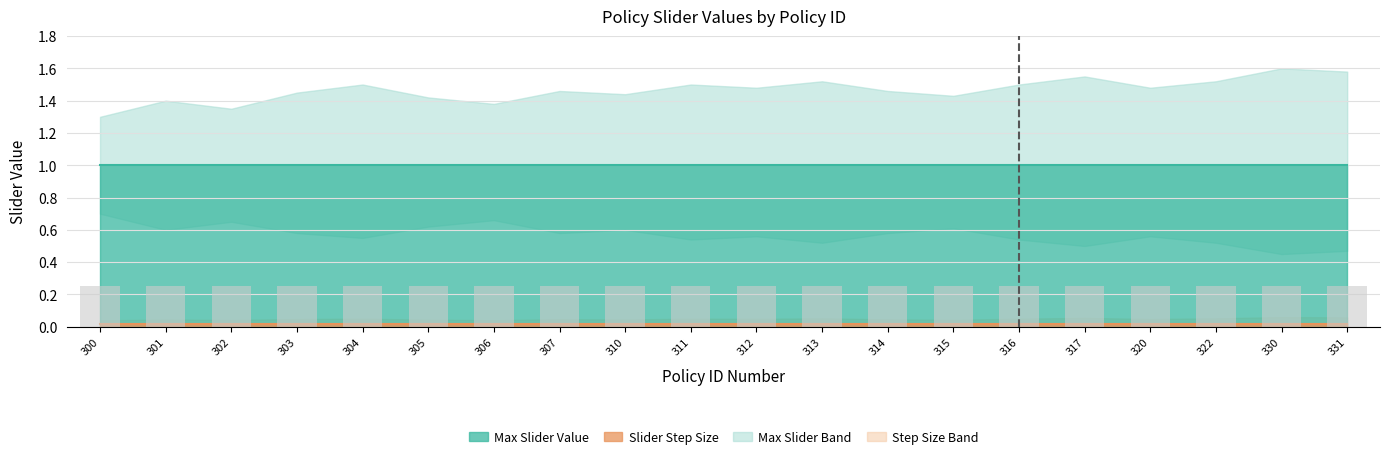

What is the sum of all Upper Band Max values?

29.3